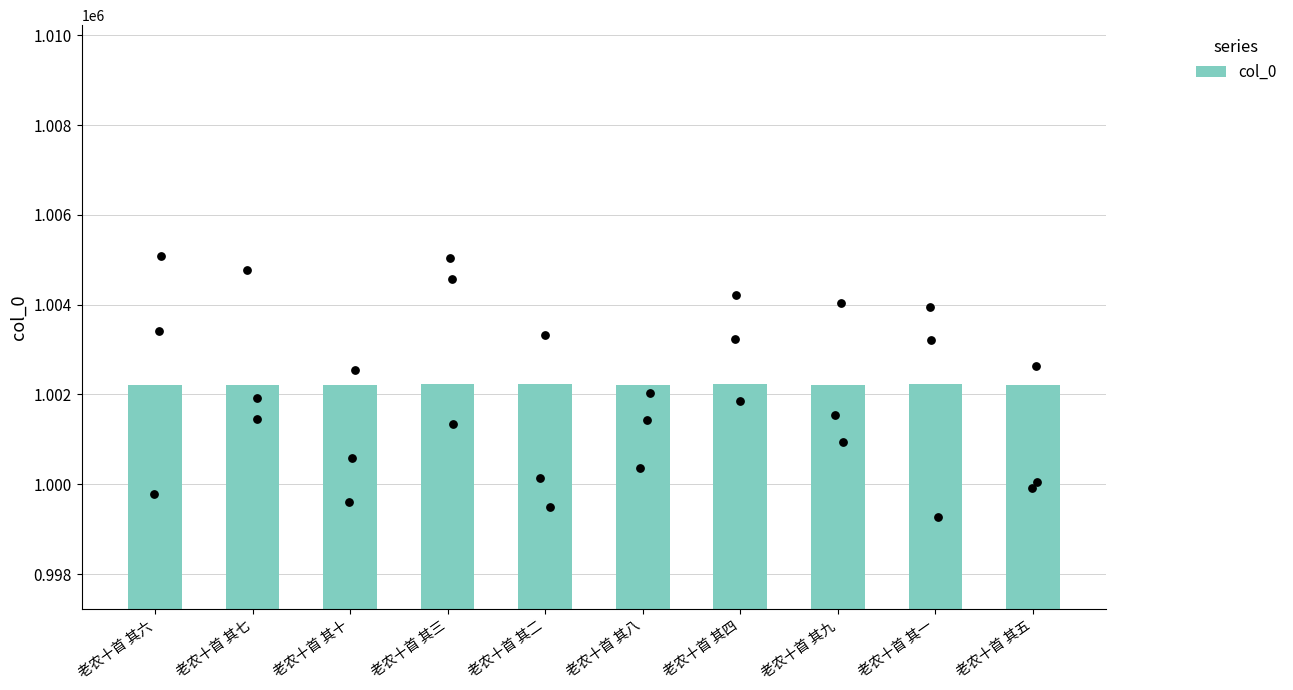

What is the change in value from 老农十首 其十 to 老农十首 其八?

+2